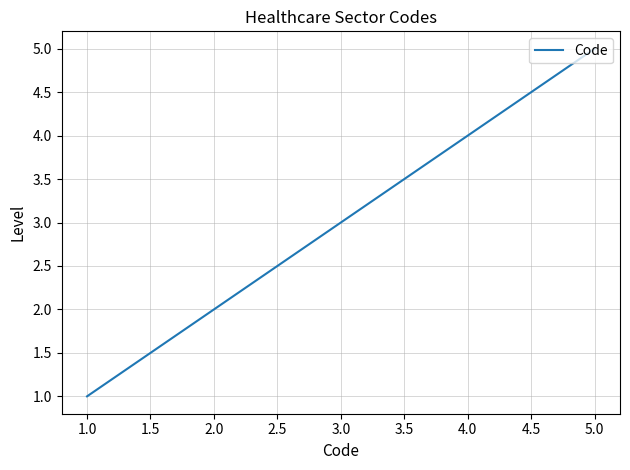

The chart shows a value of 1 at 3.0. True or false?

False